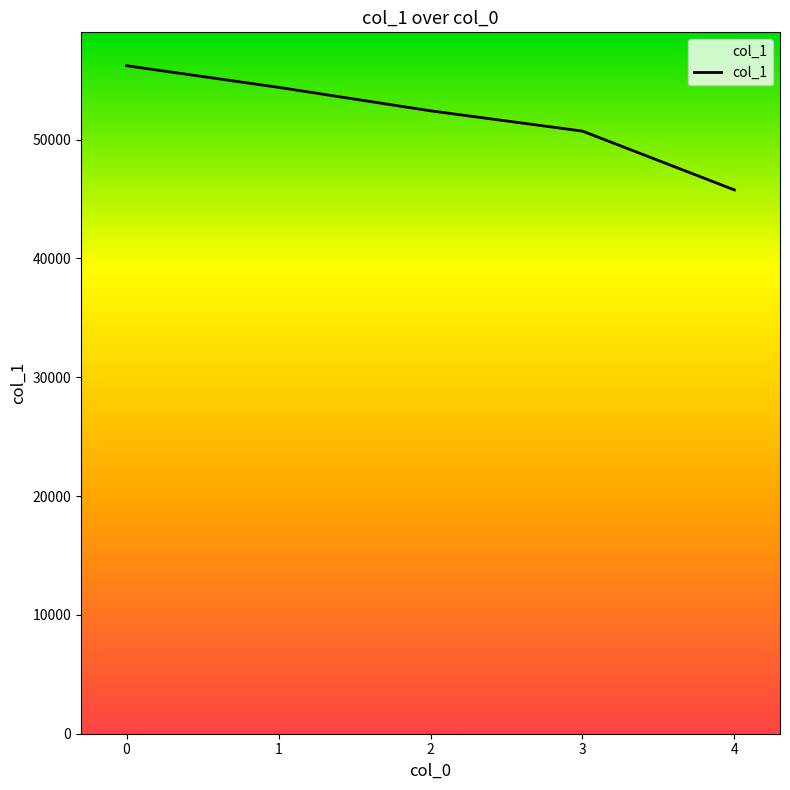

At which label is the value closest to 50987?

3